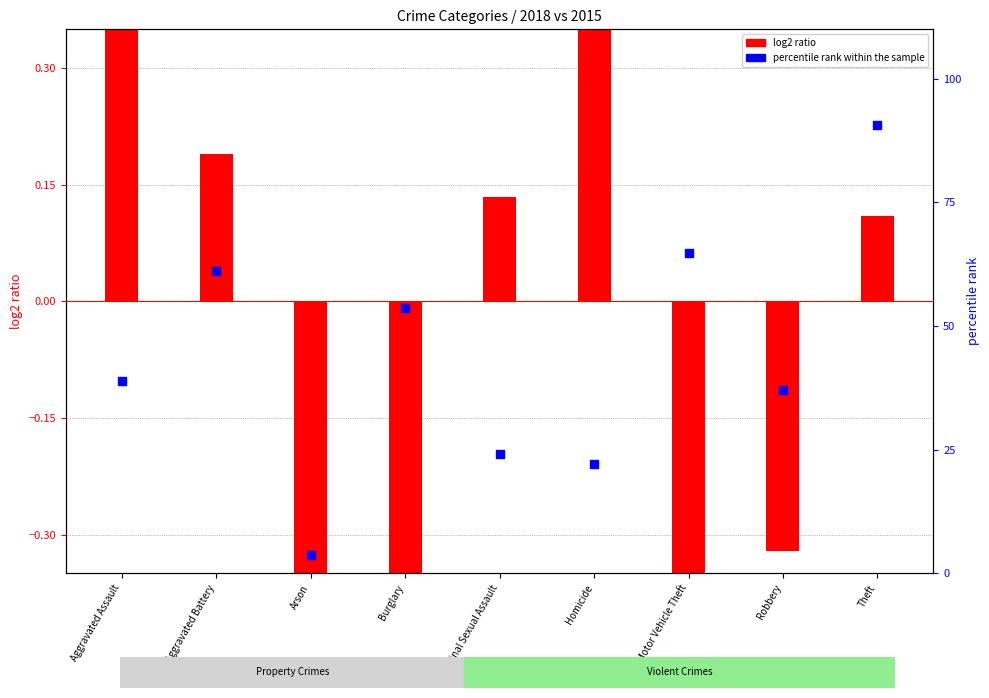

Which series reaches the minimum Y coordinate?

log2 ratio